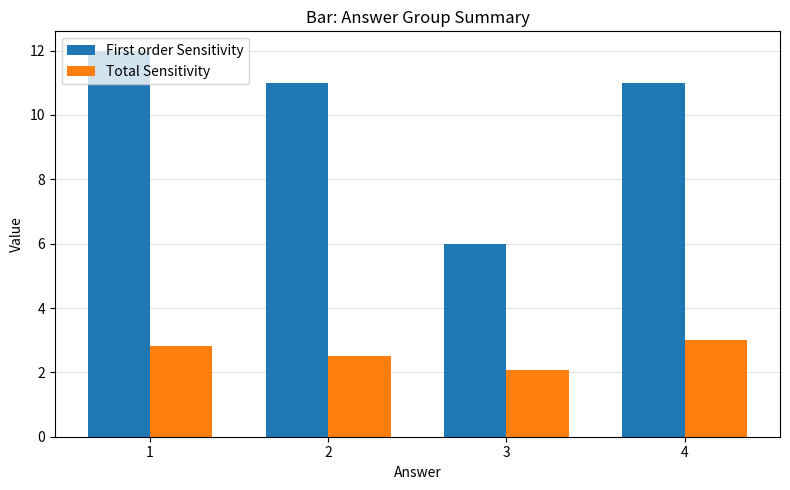

The value of Total Sensitivity at 3 is 2.1. True or false?

True